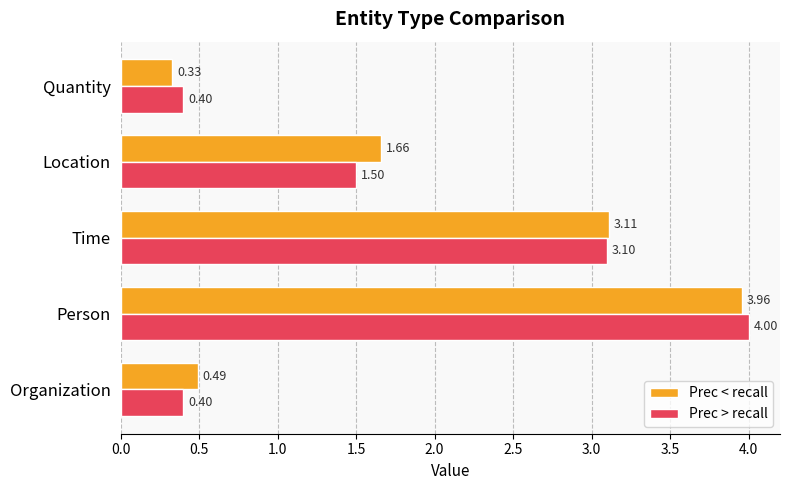

At which label is Prec < recall closest to 2?

Location